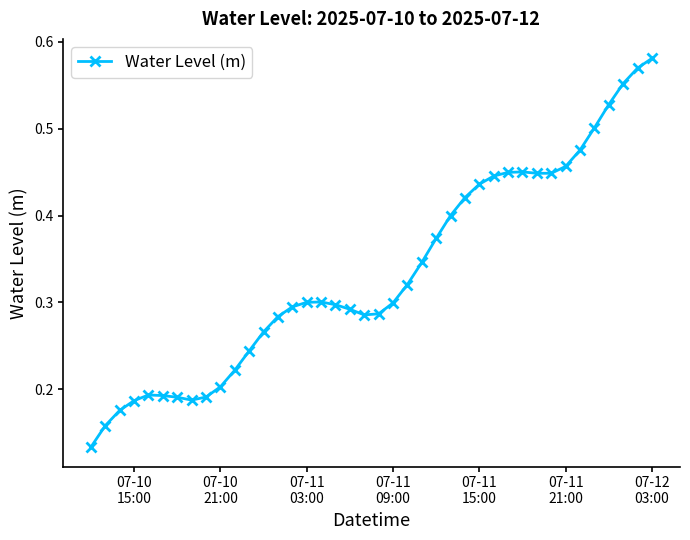

How many values are between 0 and 1?

40